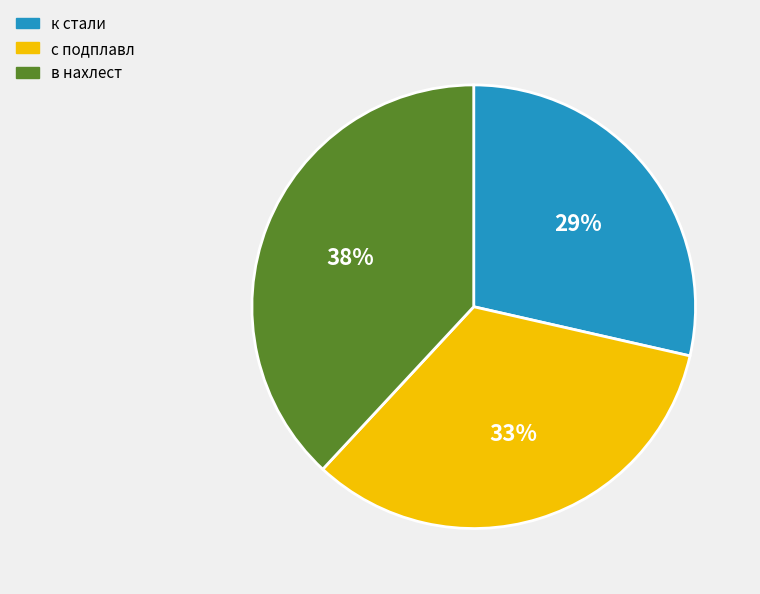

Approximately how many times larger is the value at в нахлест compared to к стали?

1.3